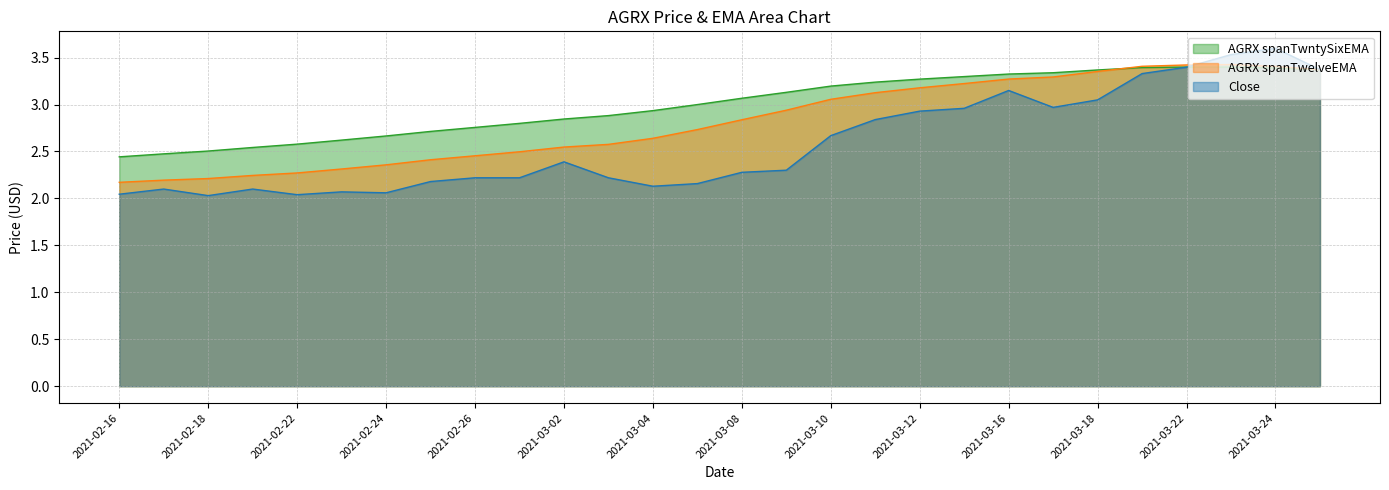

Reading left to right, transcribe all the data shown in this chart.

Close: 2021-02-16=2.0	2021-02-17=2.1	2021-02-18=2.0	2021-02-19=2.1	2021-02-22=2.0	2021-02-23=2.1	2021-02-24=2.1	2021-02-25=2.2	2021-02-26=2.2	2021-03-01=2.2	2021-03-02=2.4	2021-03-03=2.2	2021-03-04=2.1	2021-03-05=2.2	2021-03-08=2.3	2021-03-09=2.3	2021-03-10=2.7	2021-03-11=2.8	2021-03-12=2.9	2021-03-15=3.0	2021-03-16=3.1	2021-03-17=3.0	2021-03-18=3.0	2021-03-19=3.3	2021-03-22=3.4	2021-03-23=3.5	2021-03-24=3.6	2021-03-25=3.4
AGRX spanTwelveEMA: 2021-02-16=2.2	2021-02-17=2.2	2021-02-18=2.2	2021-02-19=2.2	2021-02-22=2.3	2021-02-23=2.3	2021-02-24=2.4	2021-02-25=2.4	2021-02-26=2.5	2021-03-01=2.5	2021-03-02=2.5	2021-03-03=2.6	2021-03-04=2.6	2021-03-05=2.7	2021-03-08=2.8	2021-03-09=2.9	2021-03-10=3.1	2021-03-11=3.1	2021-03-12=3.2	2021-03-15=3.2	2021-03-16=3.3	2021-03-17=3.3	2021-03-18=3.4	2021-03-19=3.4	2021-03-22=3.4	2021-03-23=3.4	2021-03-24=3.4	2021-03-25=3.4
AGRX spanTwntySixEMA: 2021-02-16=2.4	2021-02-17=2.5	2021-02-18=2.5	2021-02-19=2.5	2021-02-22=2.6	2021-02-23=2.6	2021-02-24=2.7	2021-02-25=2.7	2021-02-26=2.8	2021-03-01=2.8	2021-03-02=2.8	2021-03-03=2.9	2021-03-04=2.9	2021-03-05=3.0	2021-03-08=3.1	2021-03-09=3.1	2021-03-10=3.2	2021-03-11=3.2	2021-03-12=3.3	2021-03-15=3.3	2021-03-16=3.3	2021-03-17=3.3	2021-03-18=3.4	2021-03-19=3.4	2021-03-22=3.4	2021-03-23=3.4	2021-03-24=3.4	2021-03-25=3.4